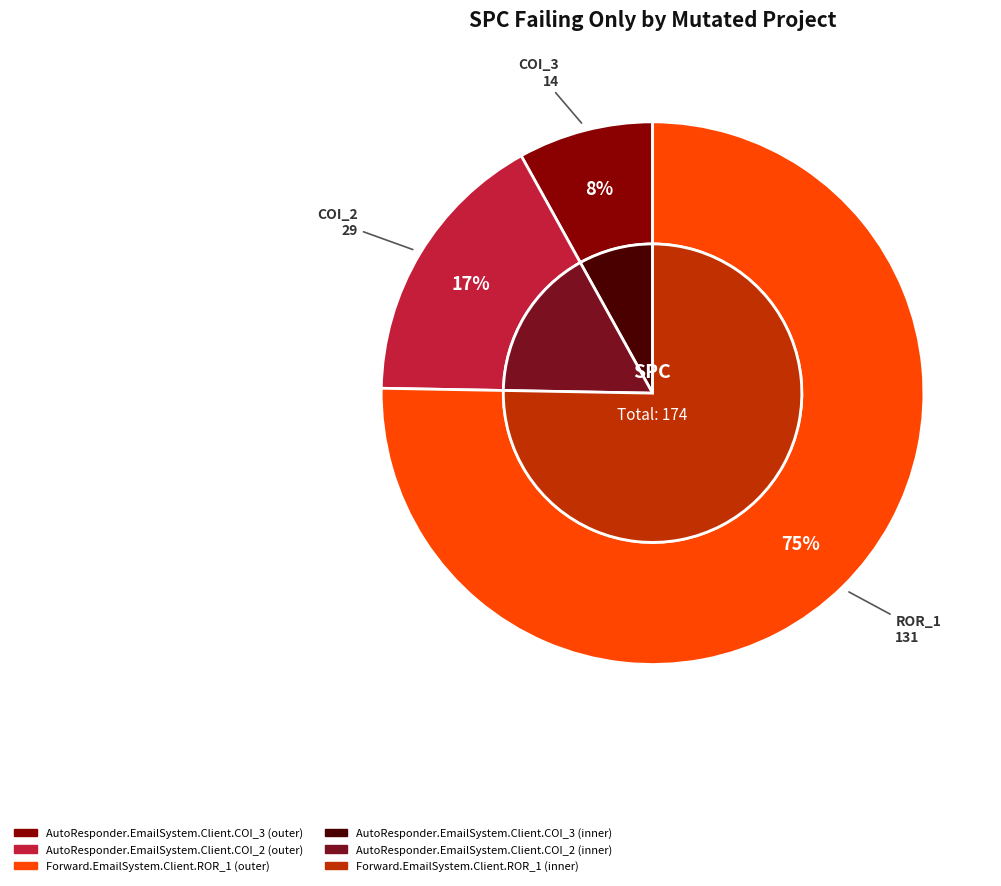

Is it true that AutoResponder.EmailSystem.Client.COI_2 is 17% of the pie?

True